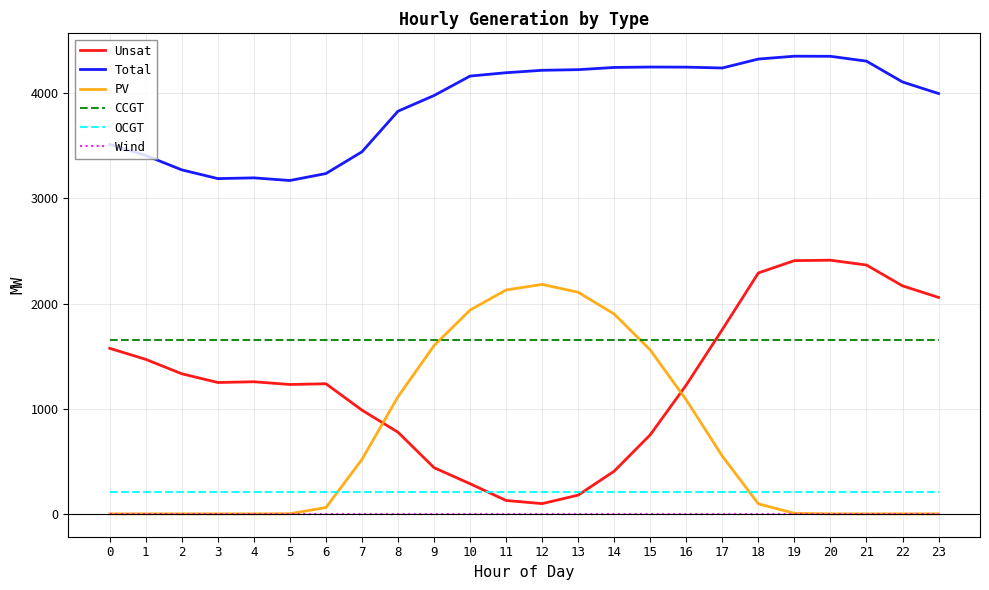

What is the sum of the CCGT values at 14 and 4?

3302